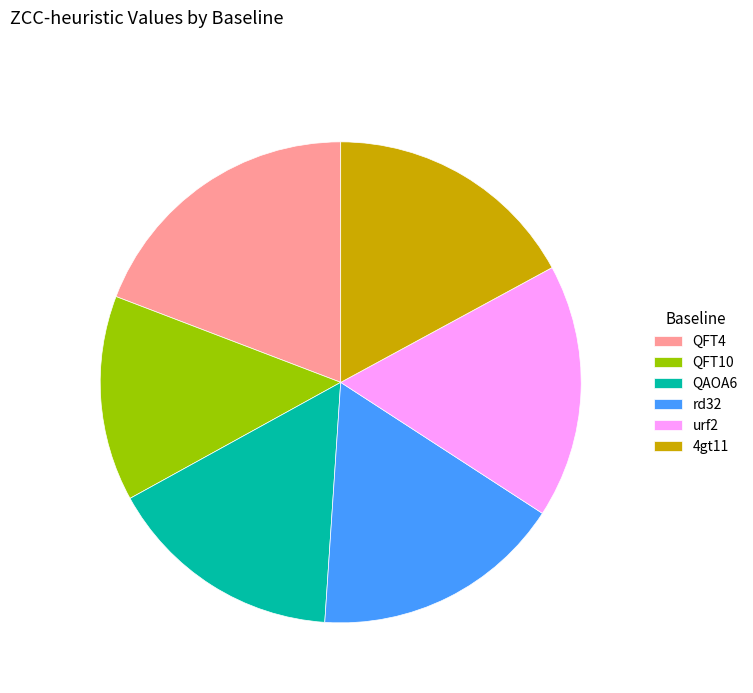

Which category has the smallest portion of the pie?

QFT10